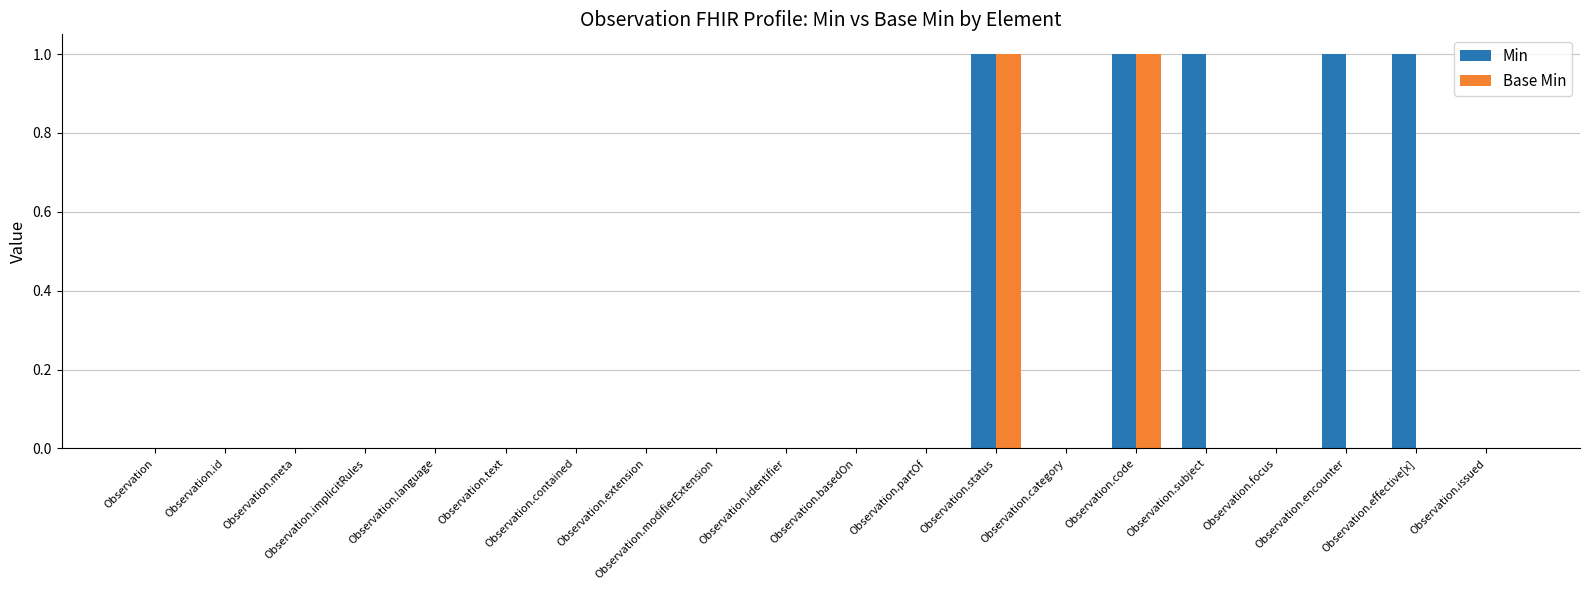

Which series has the largest total across all categories?

Min